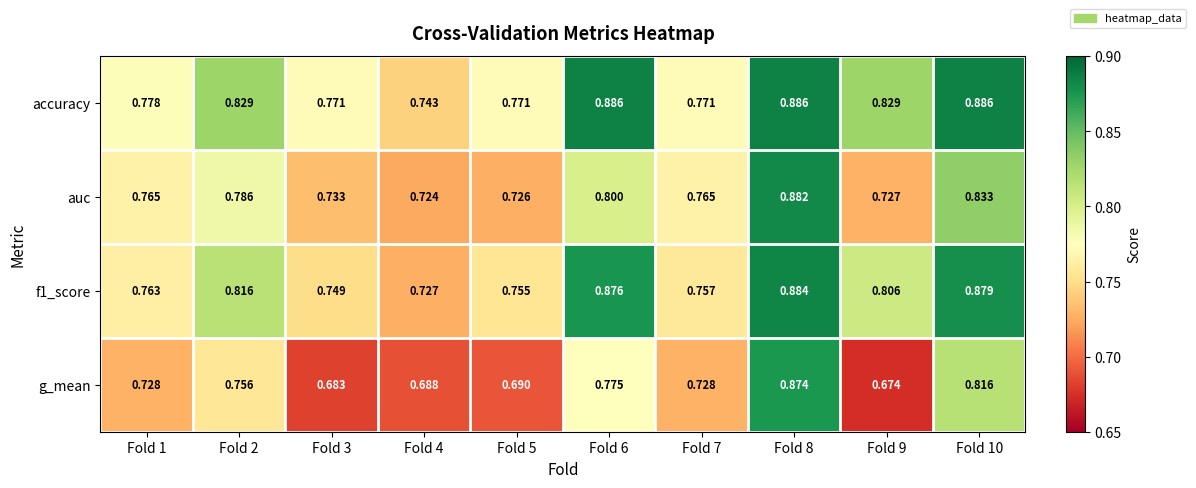

Which series has the largest total across all categories?

accuracy